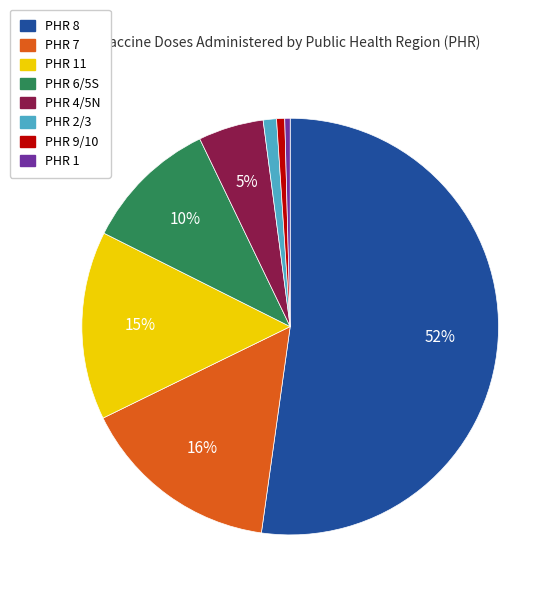

To the nearest percent, what is the difference between the largest and smallest slice percentages?

52%